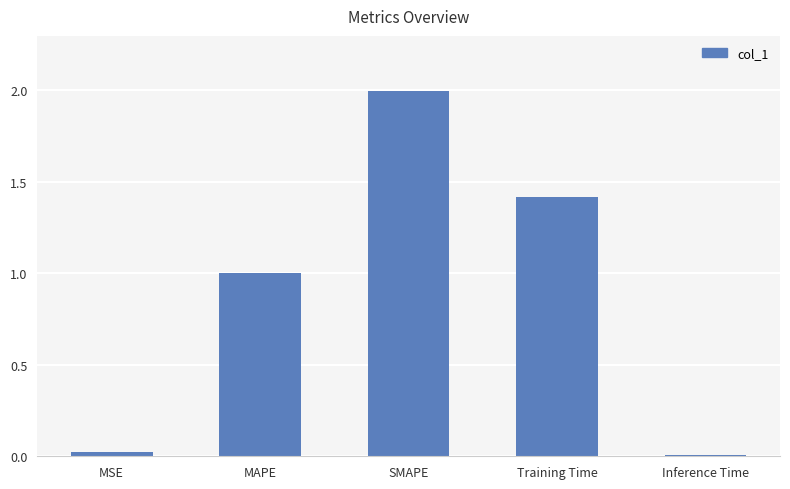

Where is the data nearest to the value 1?

MAPE